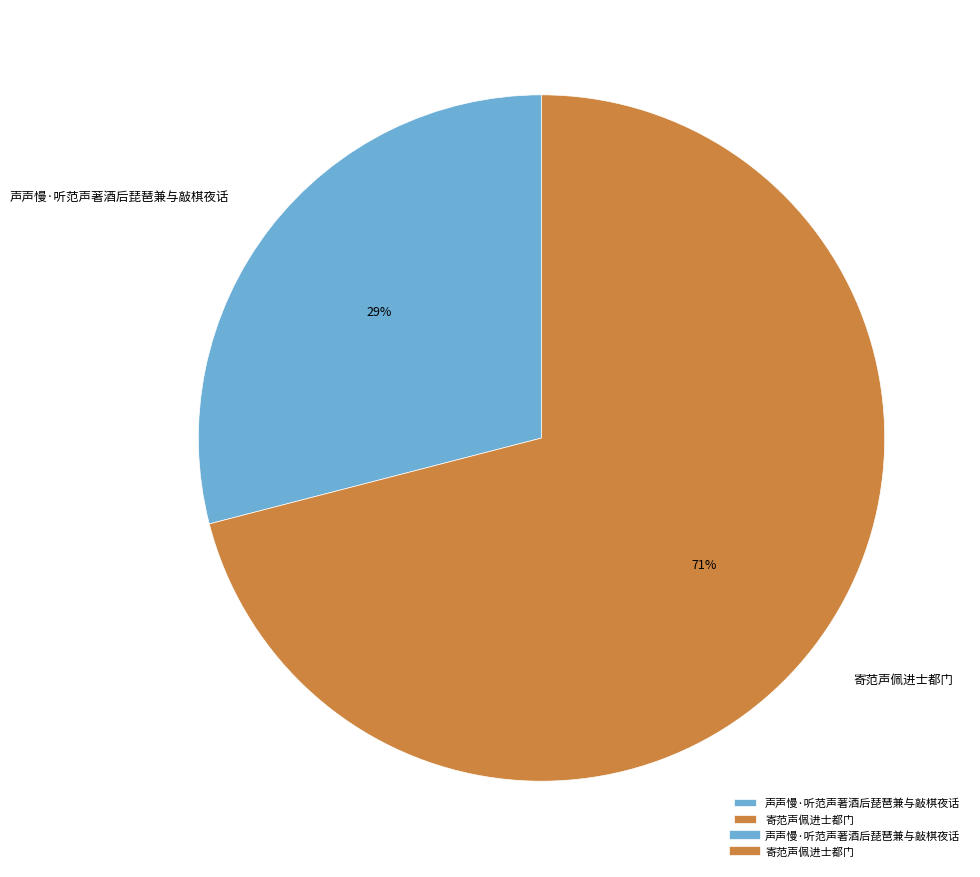

Is the sum of 寄范声佩进士都门 and 声声慢·听范声著酒后琵琶兼与敲棋夜话 greater than half?

Yes